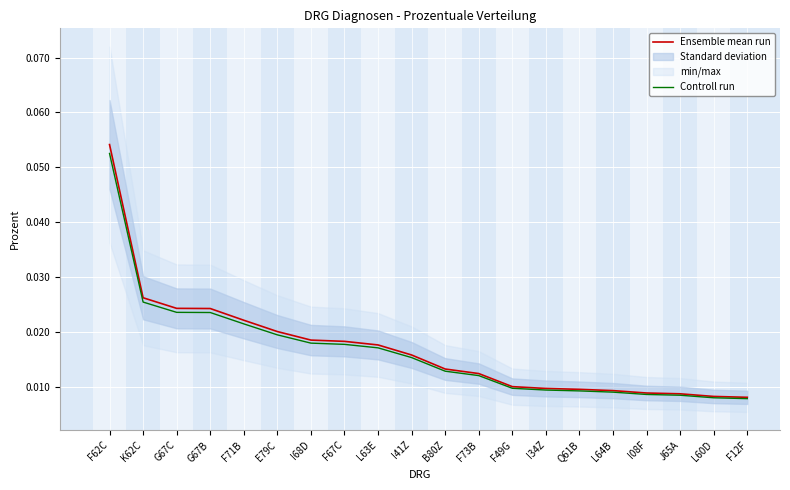

Between I08F and B80Z, which is larger?

B80Z